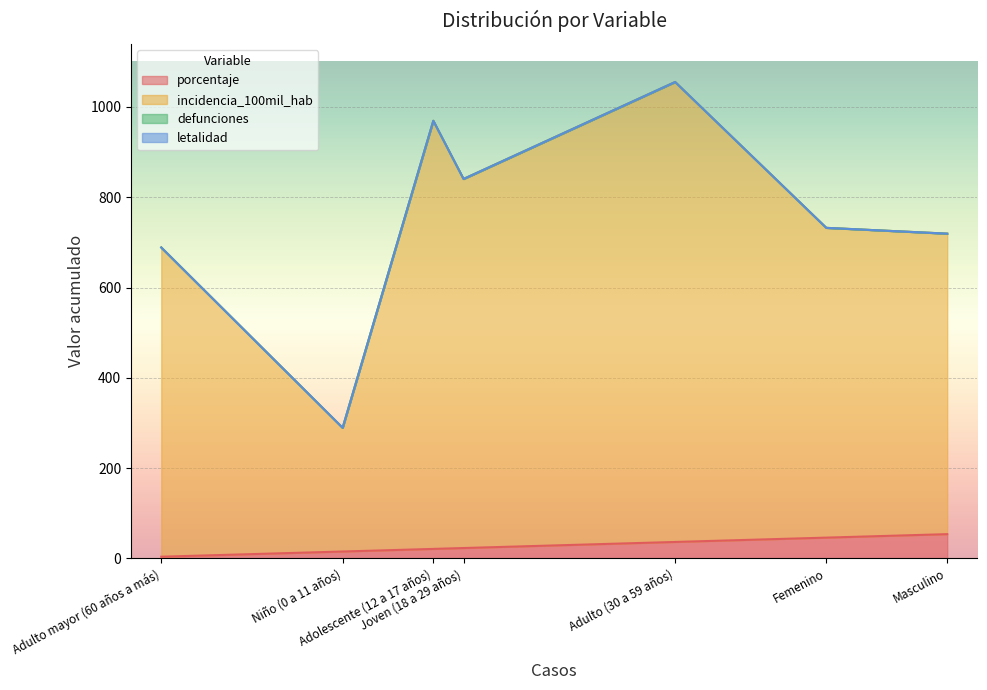

True or false: porcentaje and defunciones intersect in this chart.

False